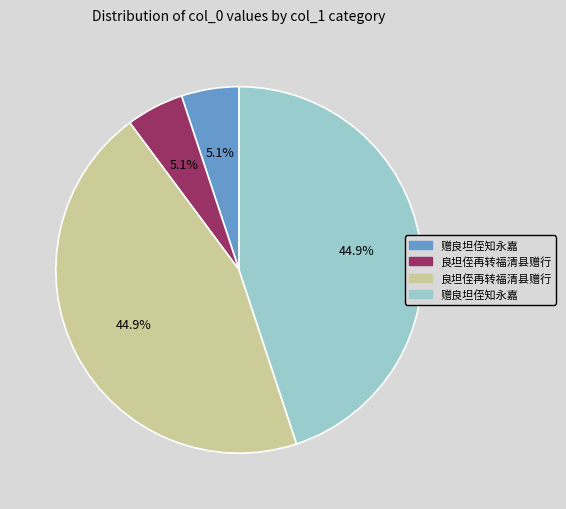

To the nearest percent, what is the average slice percentage?

25%